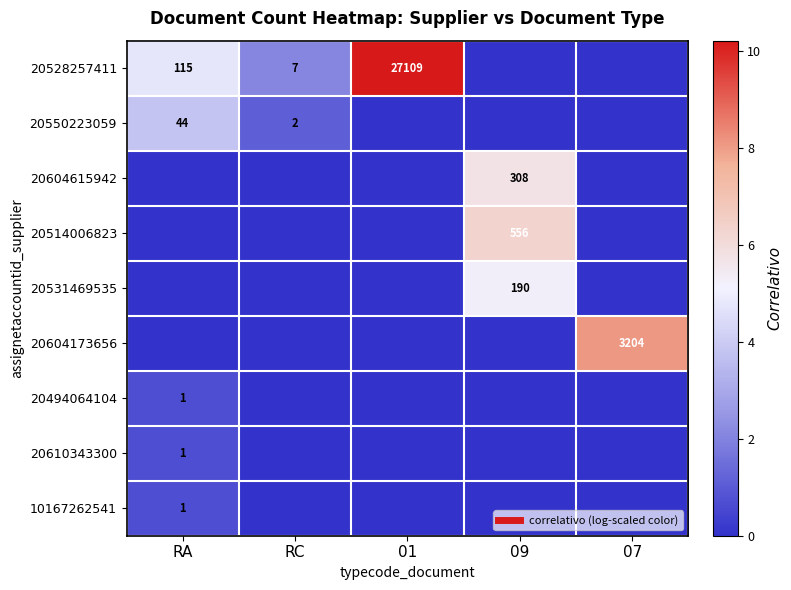

Rank the series by their maximum value, from highest to lowest.

20528257411, 20604173656, 20514006823, 20604615942, 20531469535, 20550223059, 20494064104, 20610343300, 10167262541